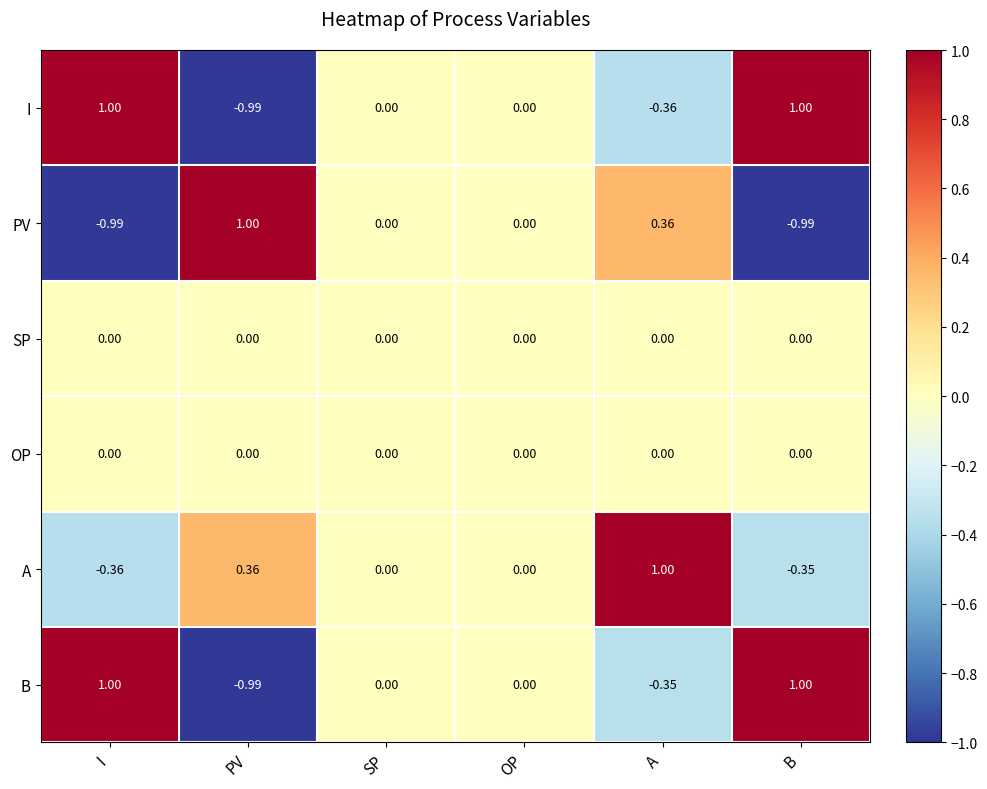

At which category is the sum across all series the highest?

B